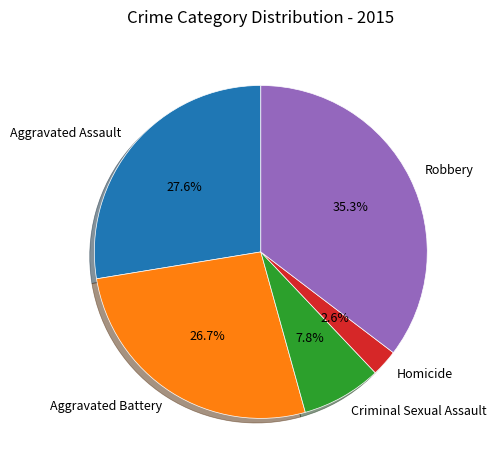

What percentage is the Aggravated Battery slice, to the nearest percent?

27%